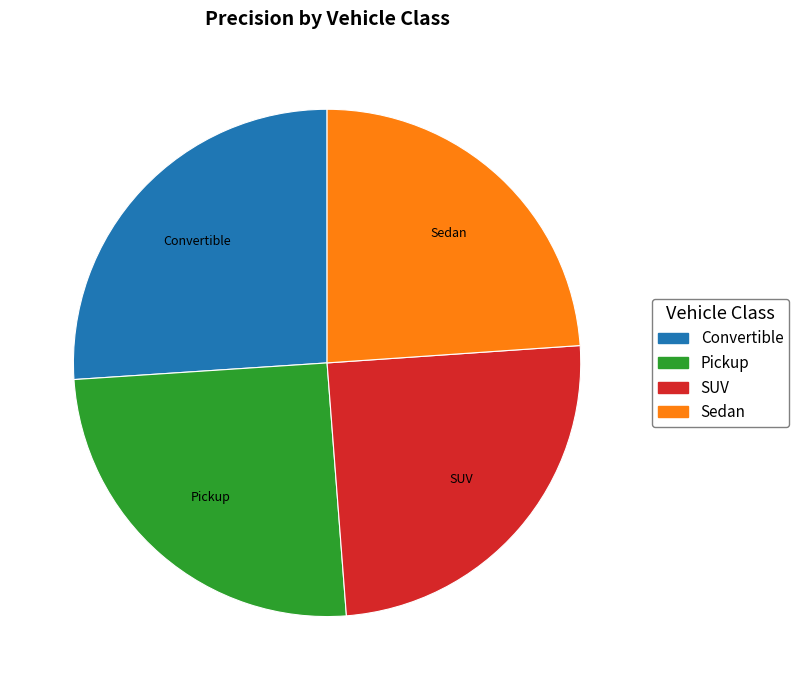

Is Convertible the majority of the pie?

No